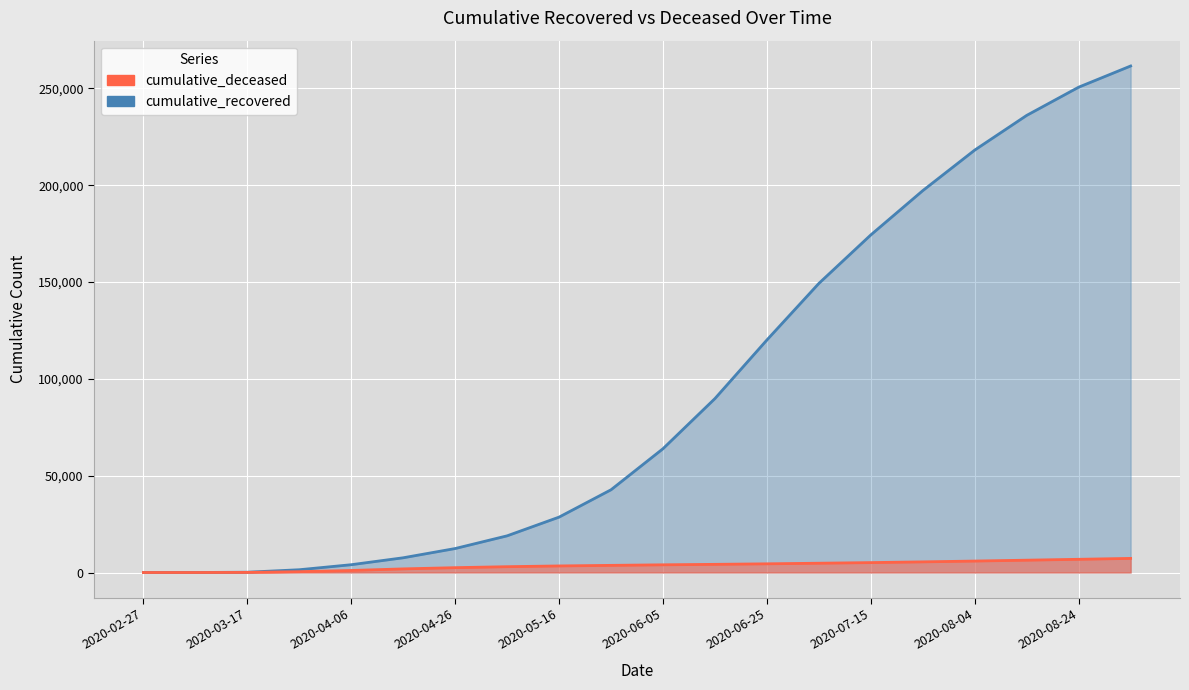

Rank the series by their average value, from highest to lowest.

cumulative_recovered, cumulative_deceased